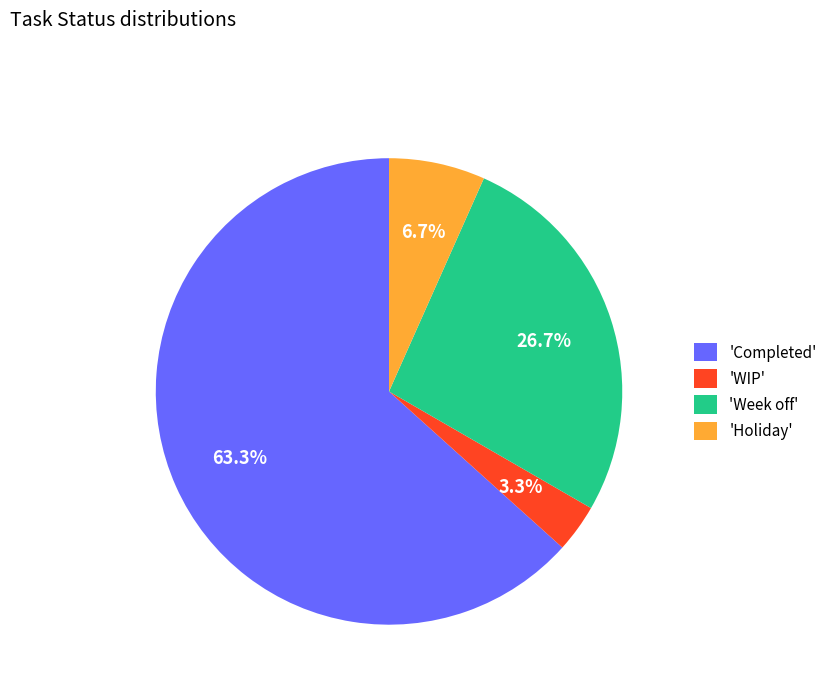

Which slice is the smallest?

'WIP'